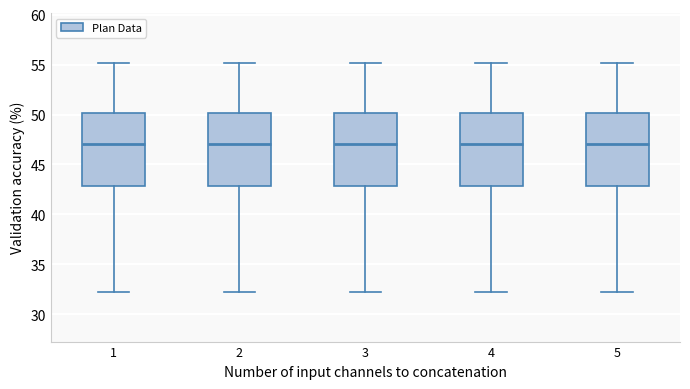

Where does the median line of the box at x = 1 sit on the y-axis? The values are not printed on the chart, so give them approximately, as read against the axis.

47.0